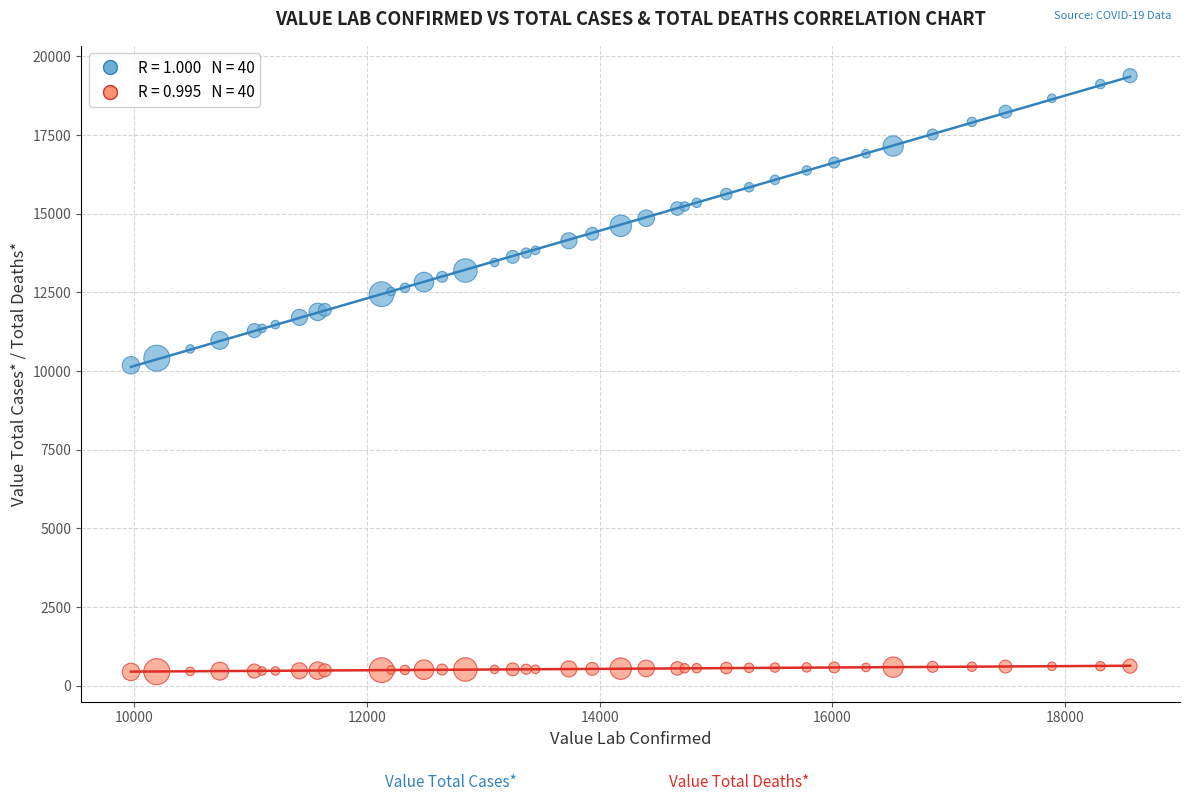

Across all series, what Y value is closest to 9915?

10185